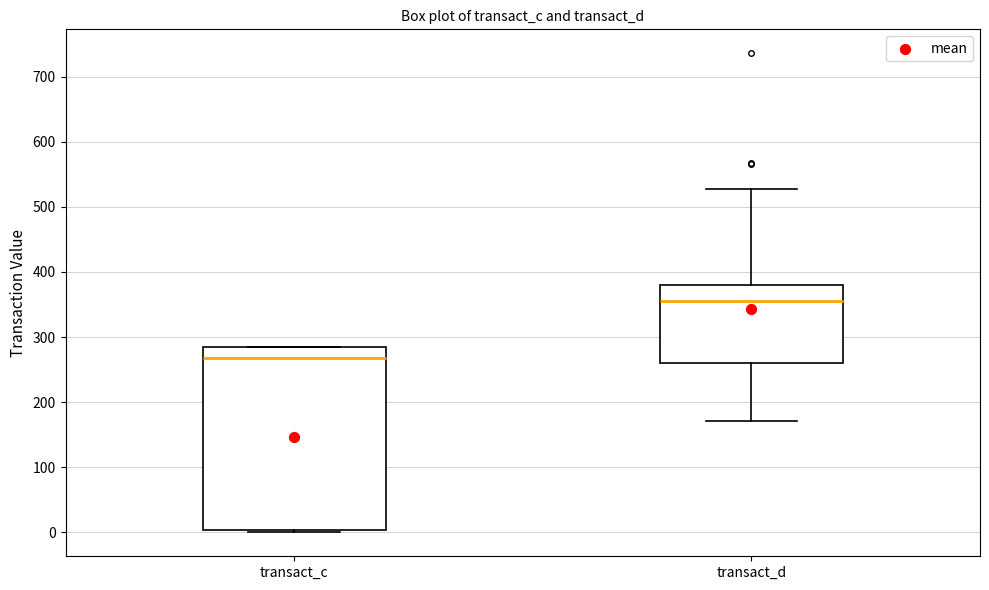

Reading left to right, transcribe this box plot: for each box, give where its median line is, the range the box spans, and where its two whiskers end, as read against the y-axis. The values are not printed on the chart, so give them approximately, as read against the axis.

transact_c: median 270, box 0 to 280, whiskers 0 (just below the box's lower edge) to 280
transact_d: median 360, box 260 to 380, whiskers 170 to 530